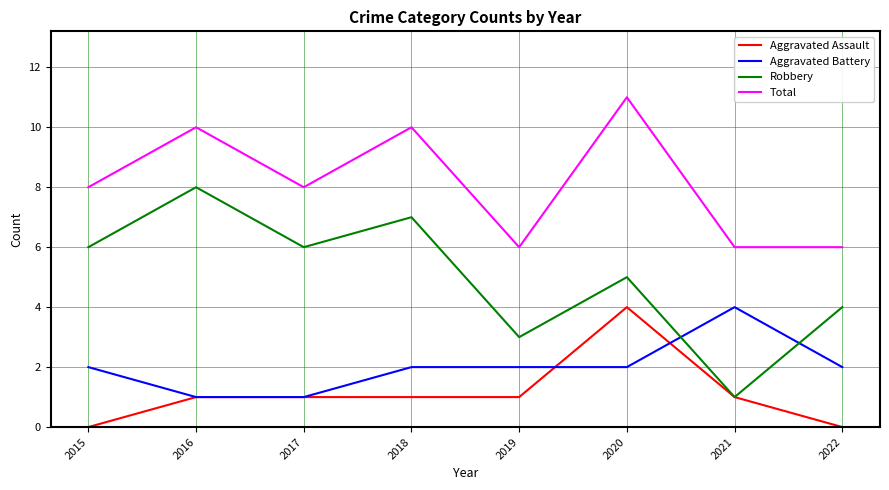

Which series has the widest spread of values?

Robbery